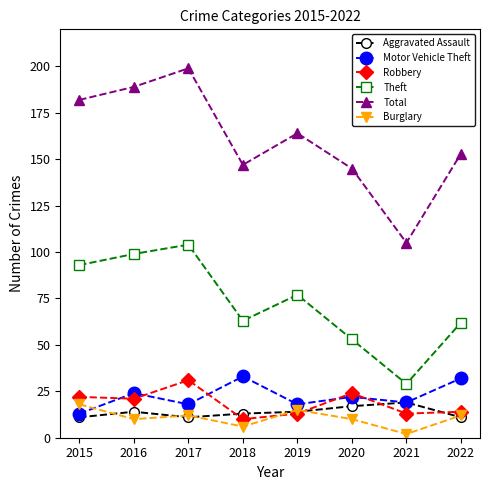

What is the average value of the Burglary series?

11